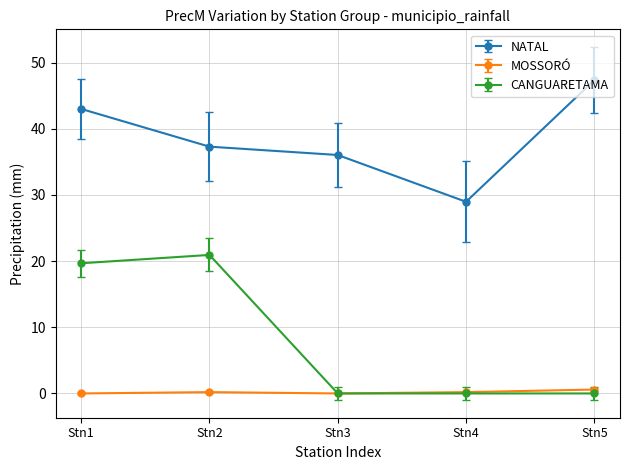

What is the highest value of the MOSSORÓ series?

0.6